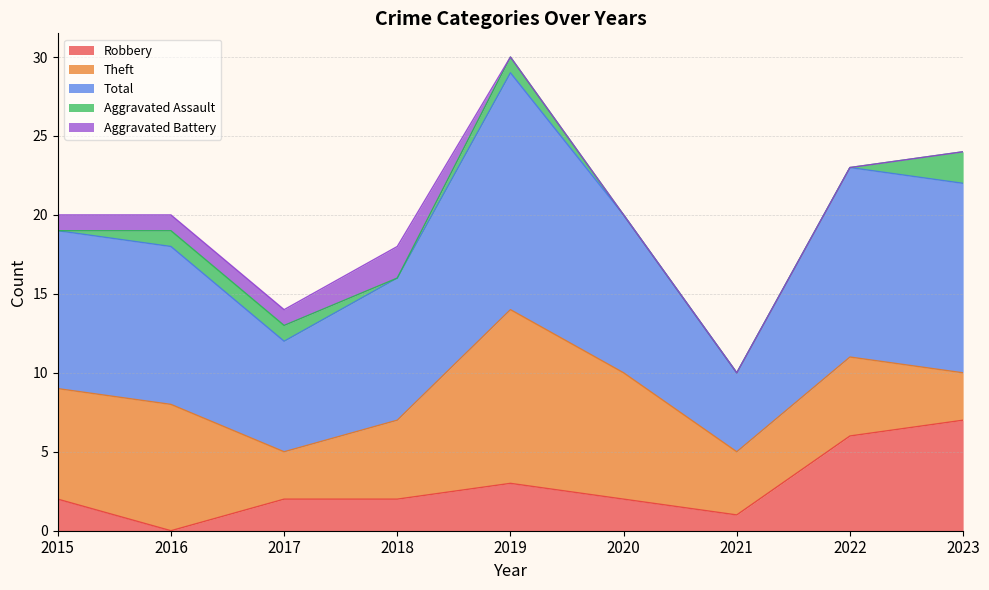

How many times do Aggravated Battery and Robbery cross each other?

2